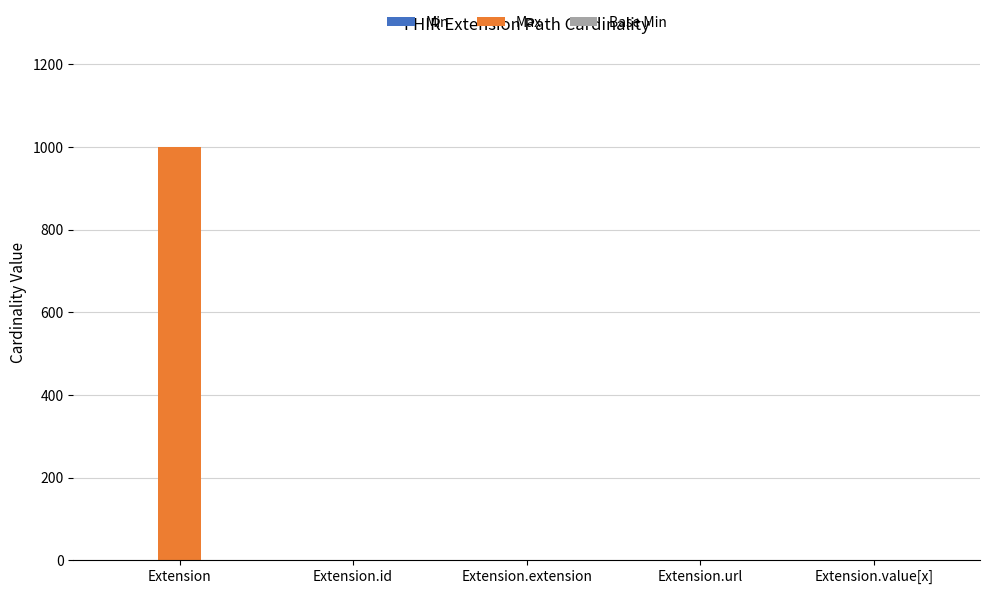

Which label corresponds to the largest value in the chart?

Extension